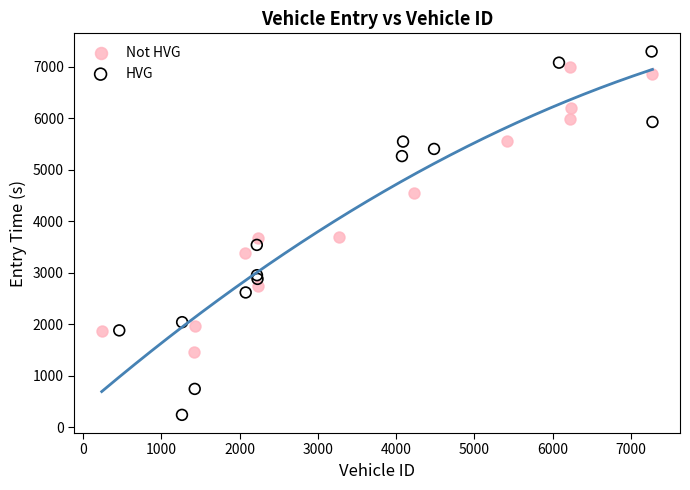

Which series has the largest Y range (max minus min)?

HVG